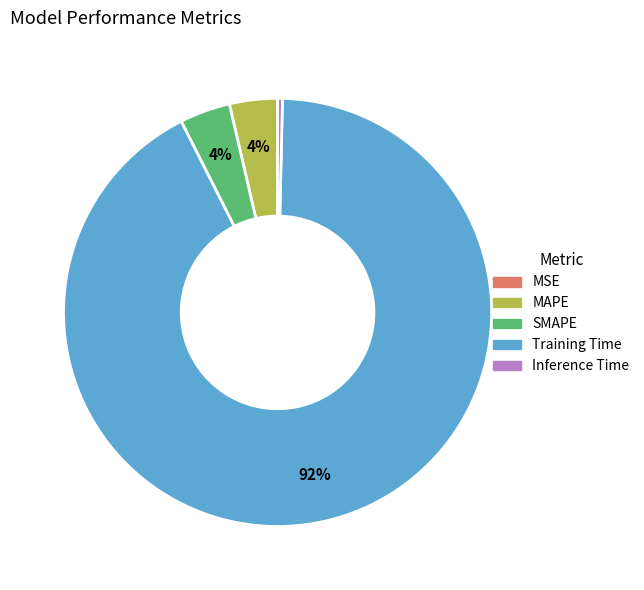

True or false: MAPE accounts for 11% of the total.

False